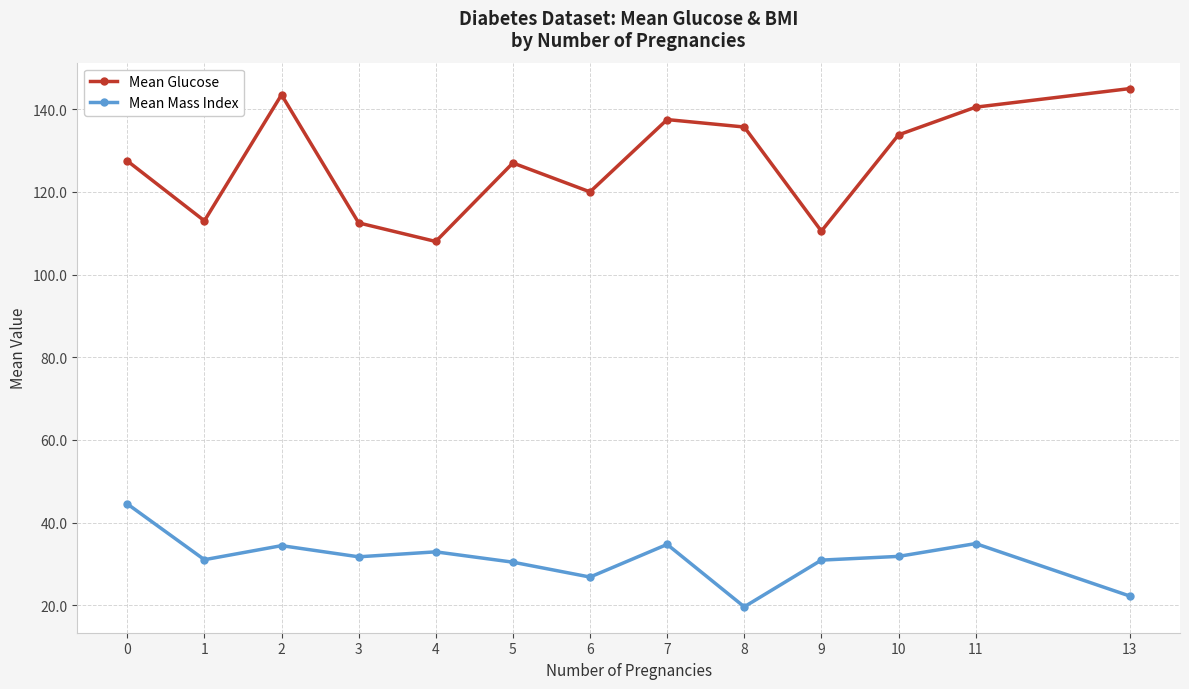

Which label corresponds to the largest value in the chart?

13